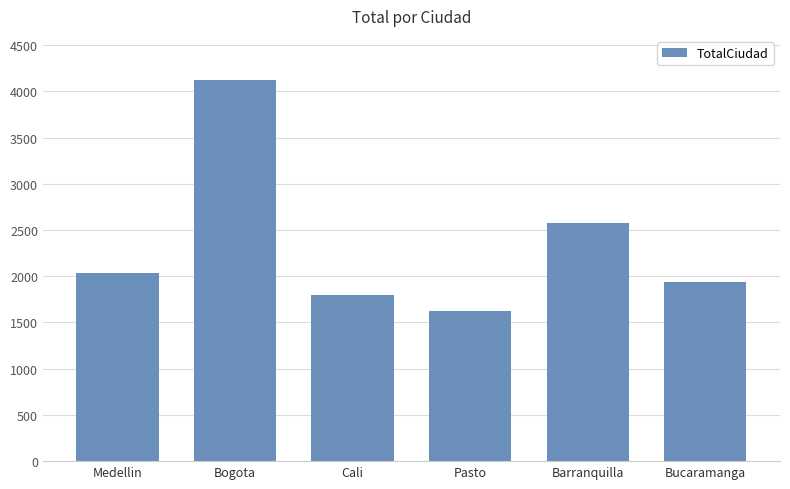

Approximately how many times larger is the value at Bogota compared to Pasto?

2.5